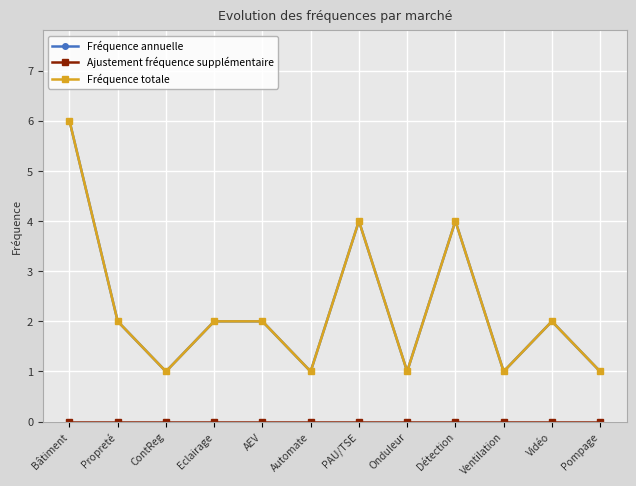

Which series changed the most between Propreté and Eclairage?

Fréquence annuelle